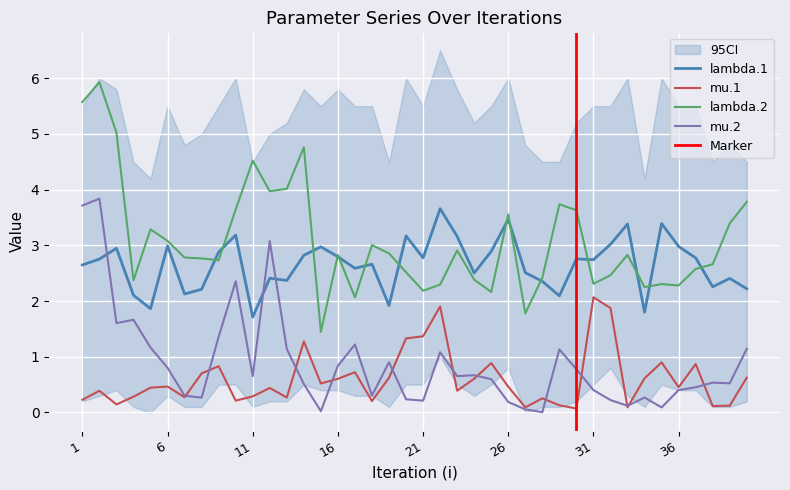

List the labels in order of lambda.1 value, largest first.

22, 26, 35, 33, 10, 20, 23, 32, 6, 36, 15, 3, 25, 9, 14, 16, 21, 37, 30, 2, 31, 18, 1, 17, 27, 24, 12, 39, 13, 28, 38, 40, 8, 7, 4, 29, 19, 5, 34, 11